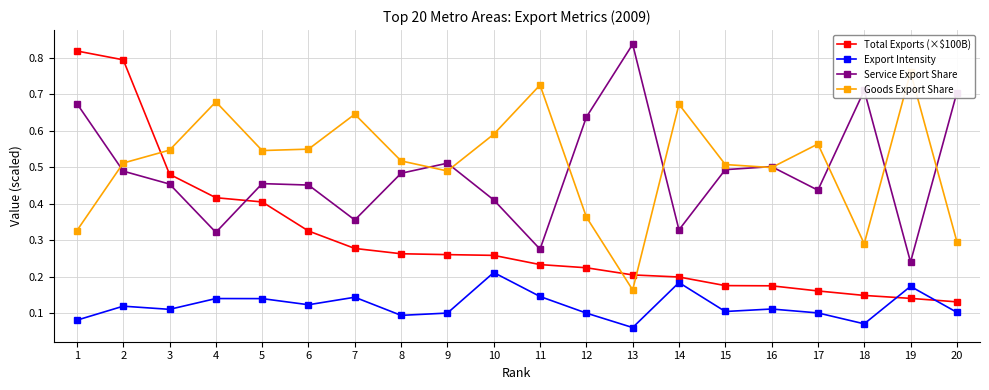

Between 15 and 5, which is larger?

5